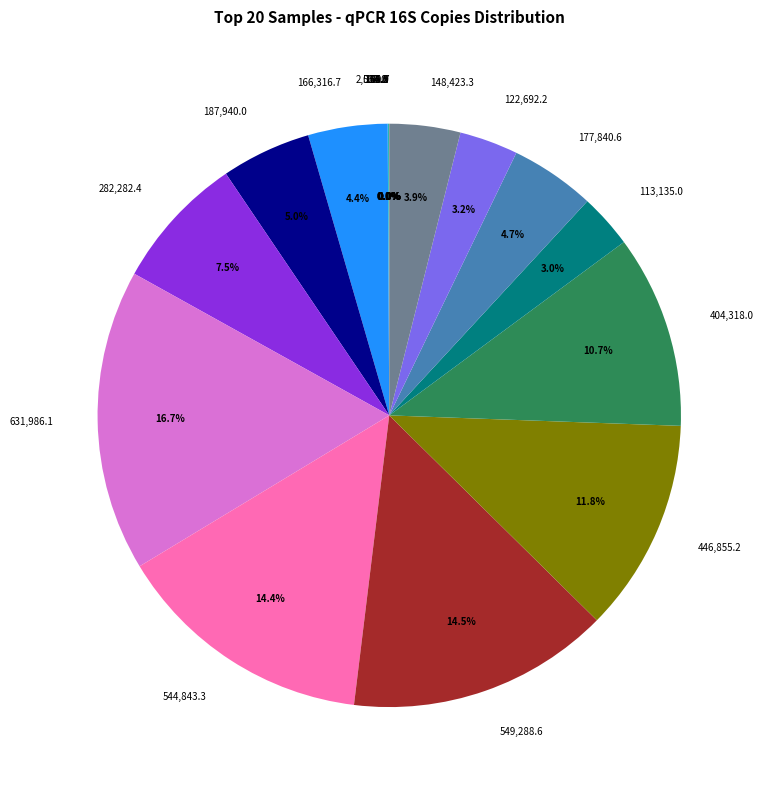

Which slice is the largest?

631,986.1